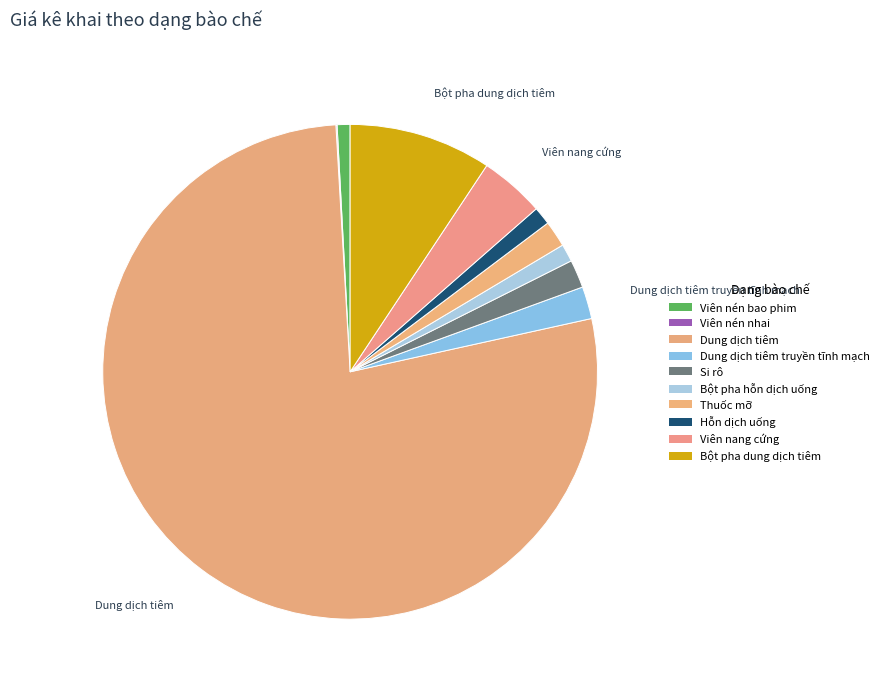

Is it true that Viên nén bao phim is 1% of the pie?

True